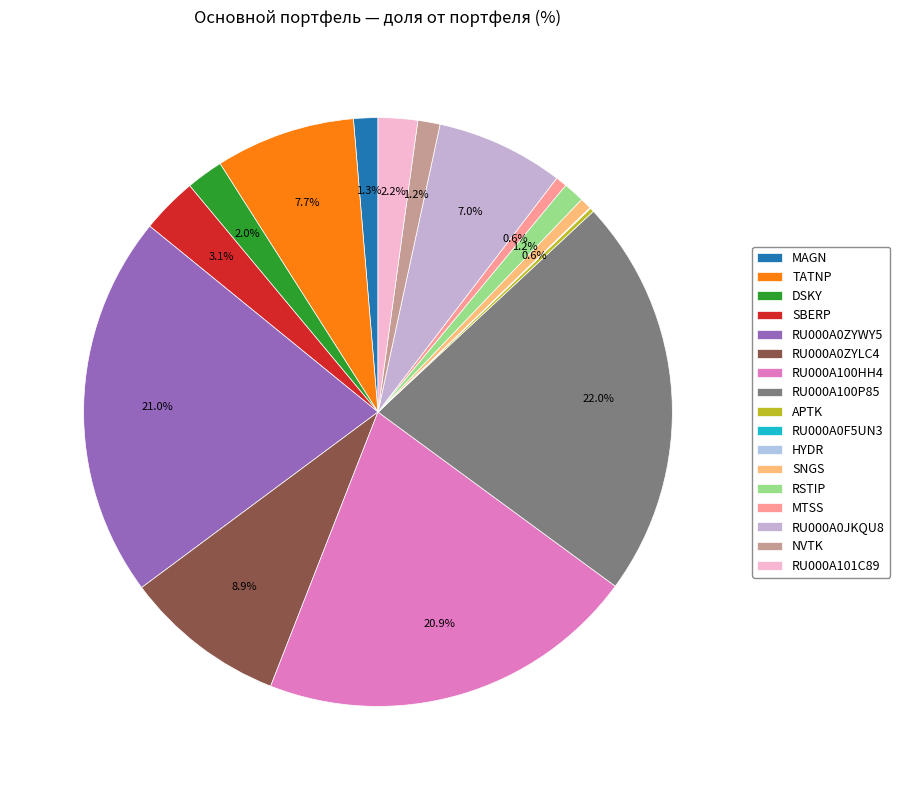

Which slice is the largest?

RU000A100P85